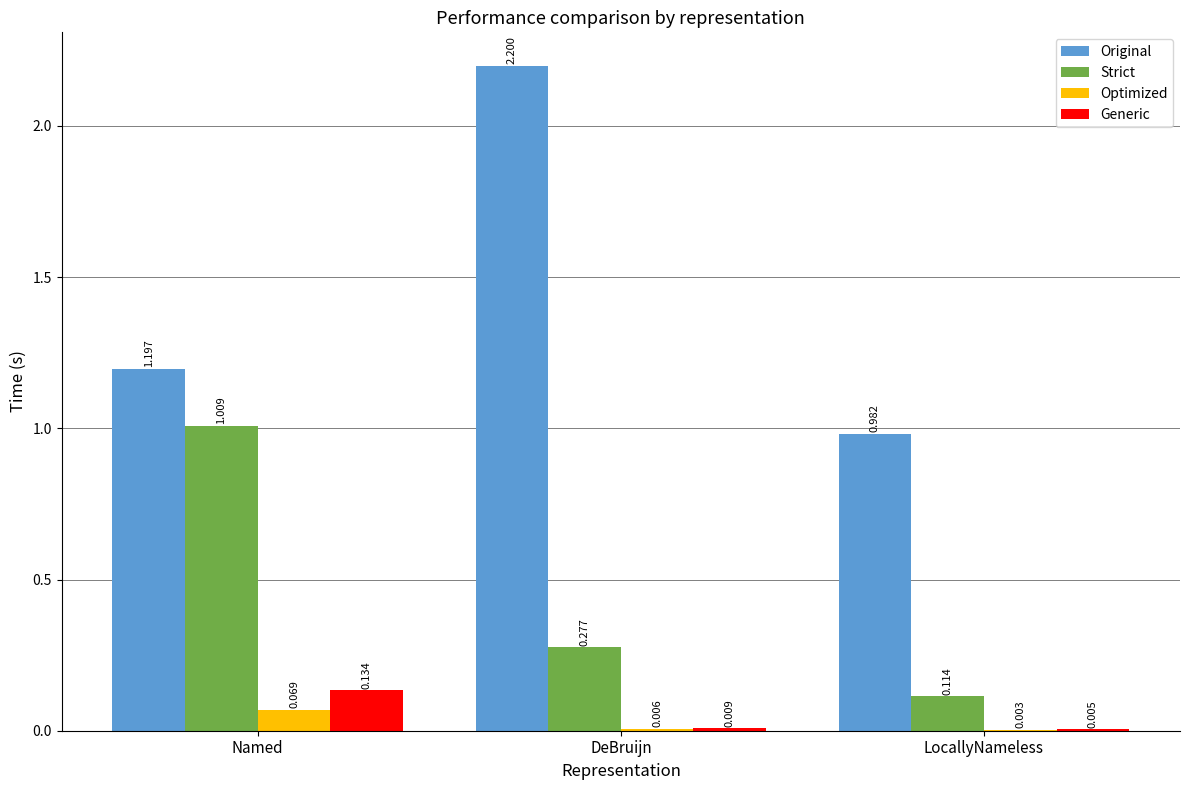

What are all the series names shown in the legend?

Original, Strict, Optimized, Generic